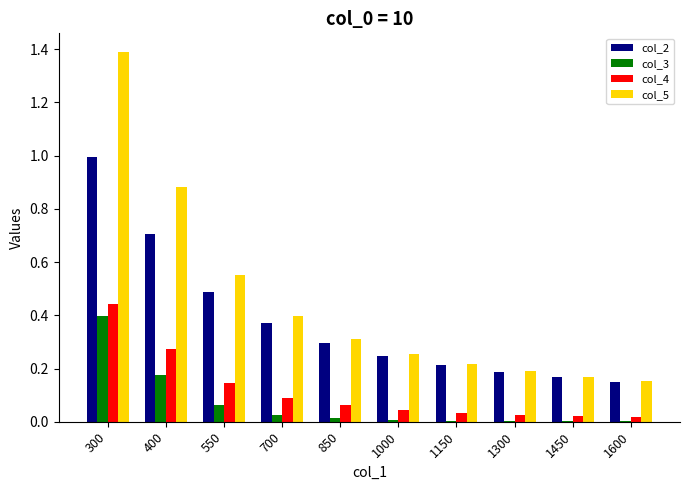

True or false: col_5 has a value of 0.2 at 1150.

True